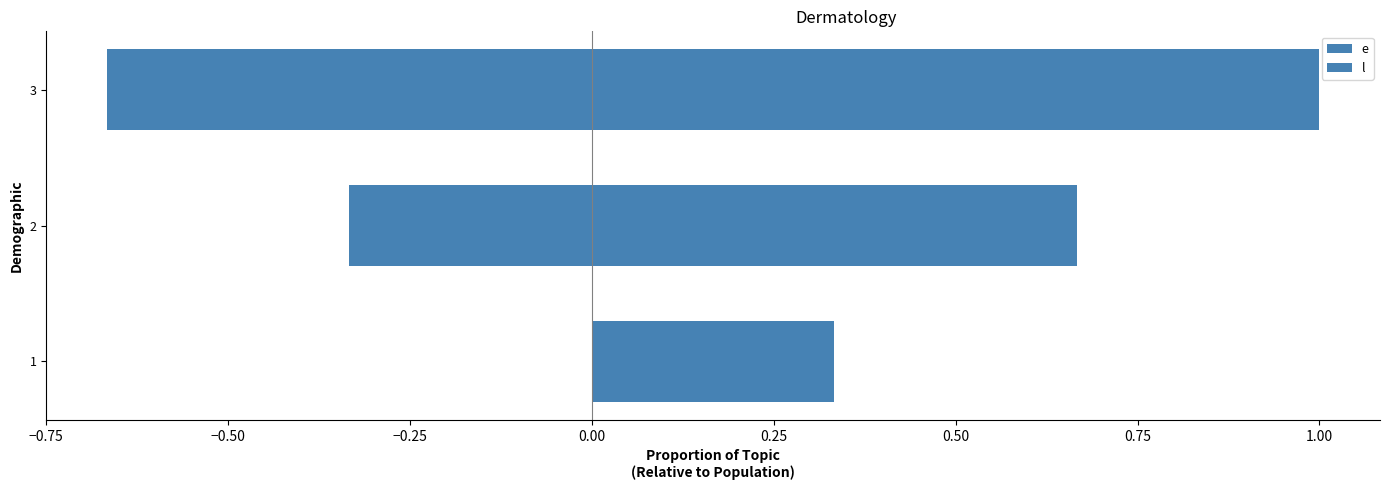

How many distinct data groups are displayed?

2